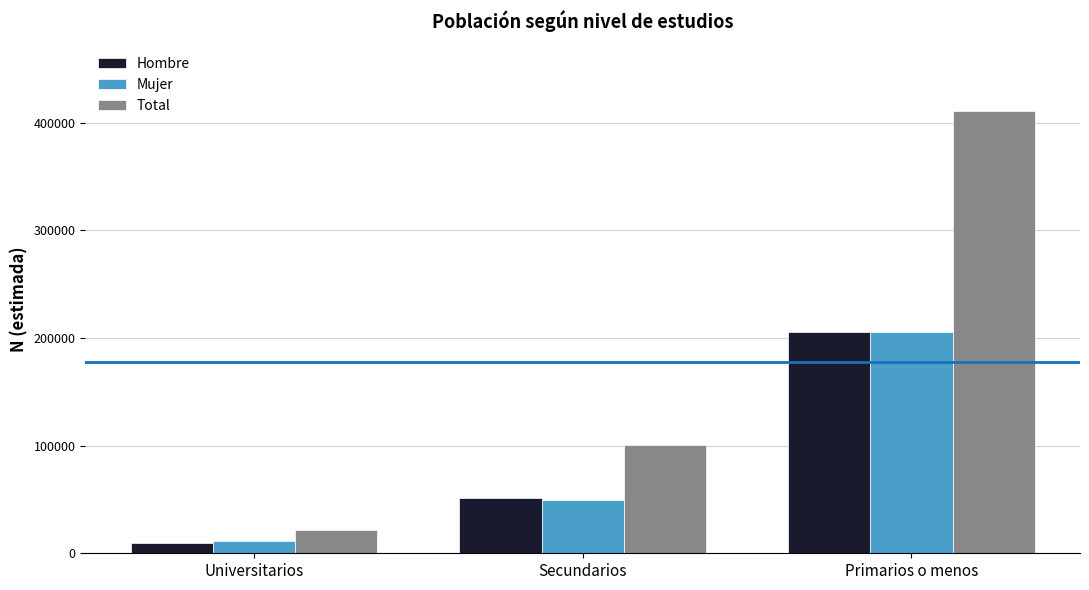

How many data points in Mujer are less than 49153?

1